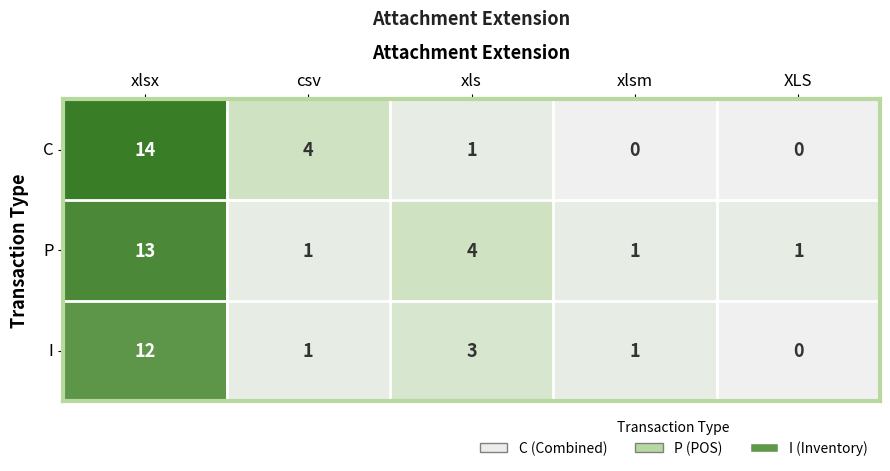

Reading left to right, what are all the values shown in this chart?

C: xlsx=14	csv=4	xls=1	xlsm=0	XLS=0
P: xlsx=13	csv=1	xls=4	xlsm=1	XLS=1
I: xlsx=12	csv=1	xls=3	xlsm=1	XLS=0